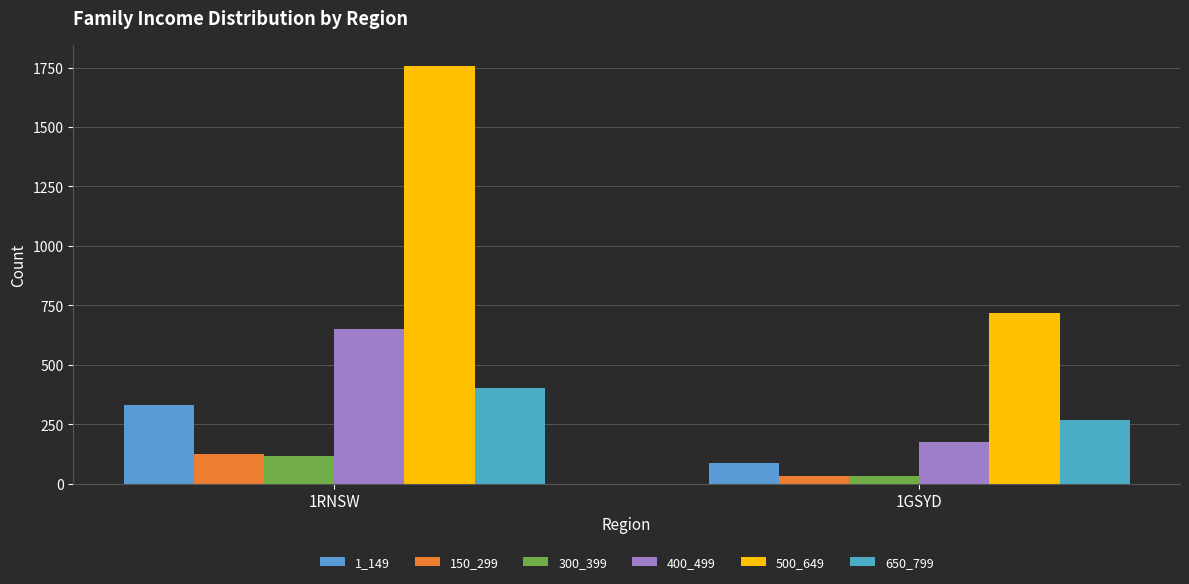

Reading right to left, extract all data points from this chart.

1_149: 89	331
150_299: 32	123
300_399: 32	118
400_499: 174	649
500_649: 717	1757
650_799: 267	403